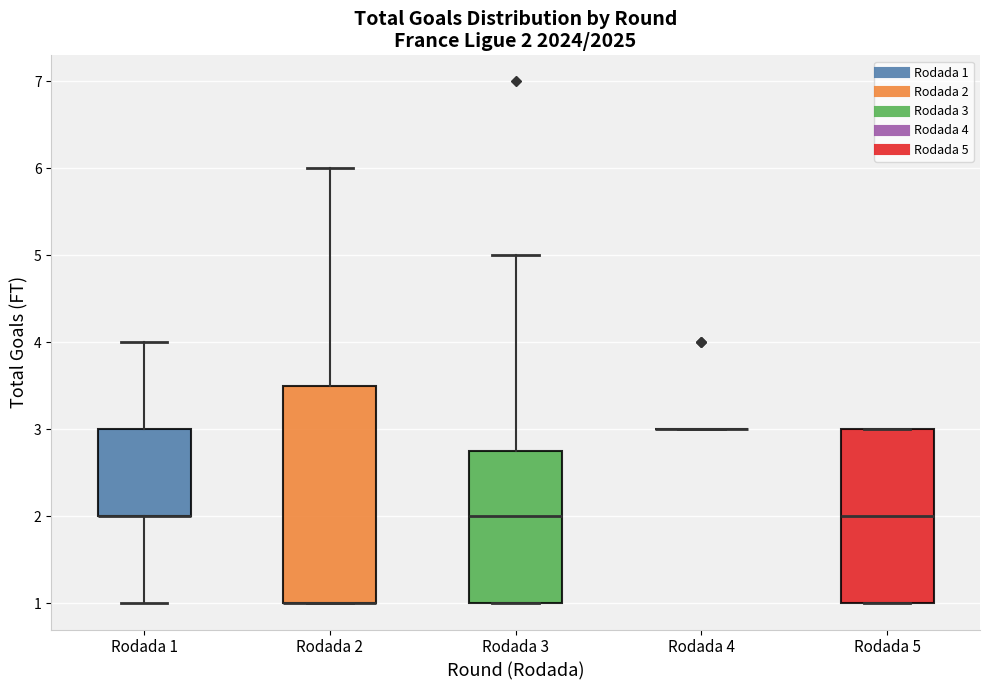

Which box is the tallest, from its lower edge to its upper edge?

Rodada 2